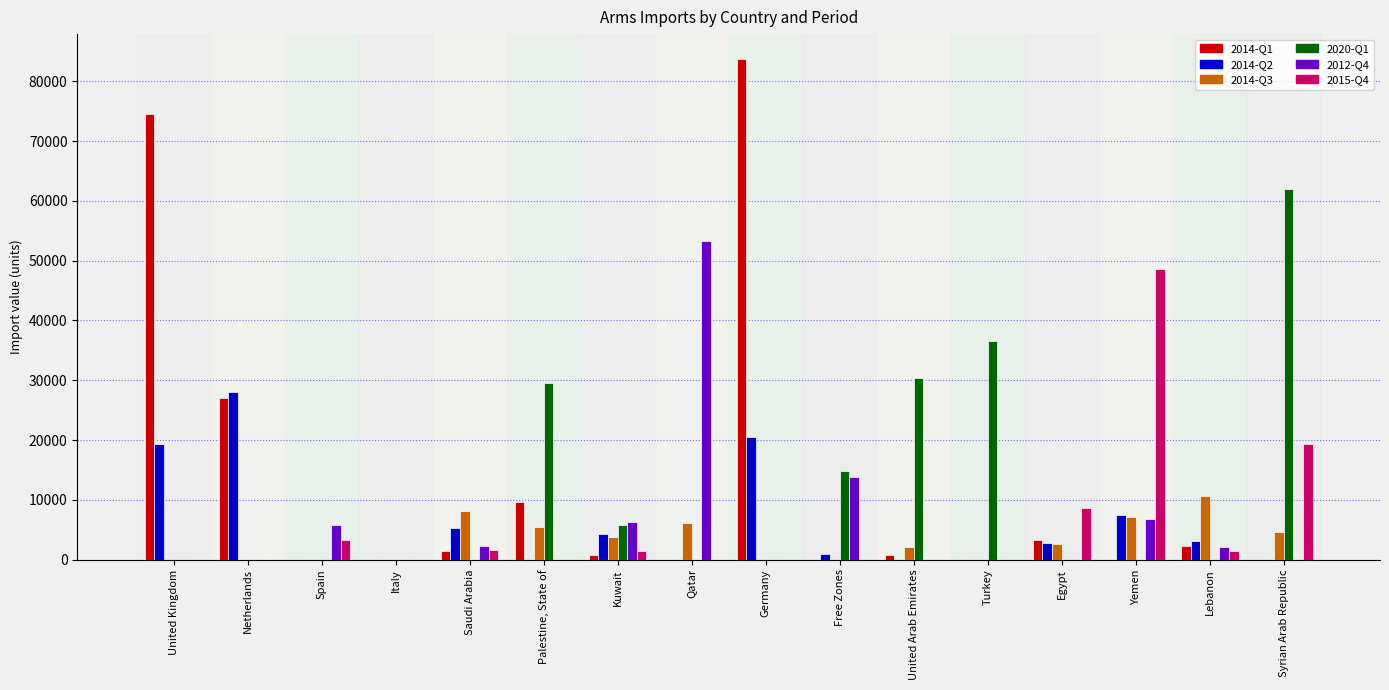

Is it true that 2014-Q3 equals 0 at Italy?

True